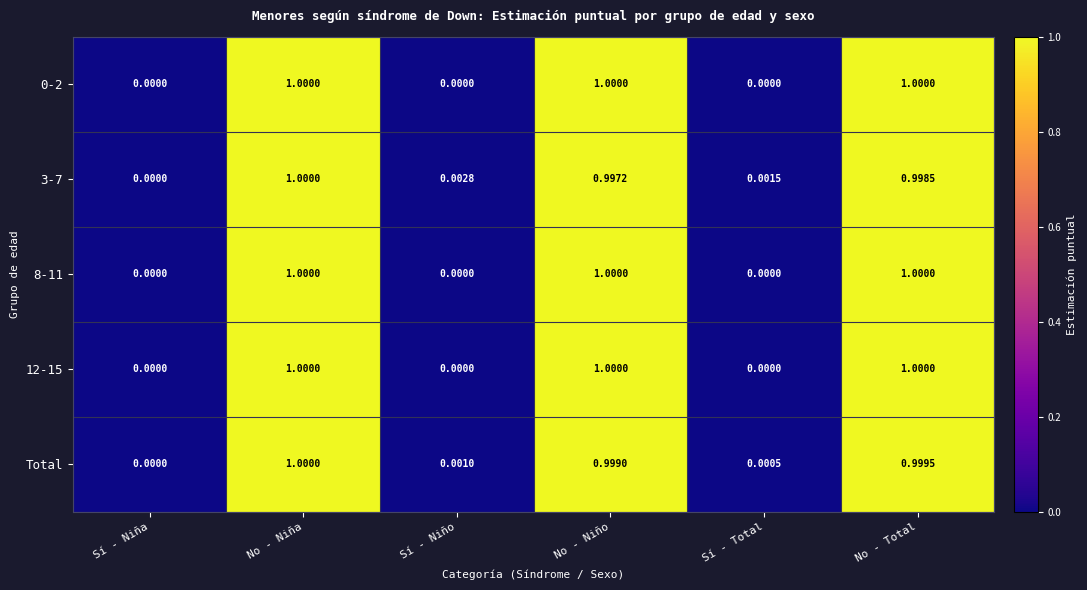

At which category is the sum across all series the highest?

No - Niña